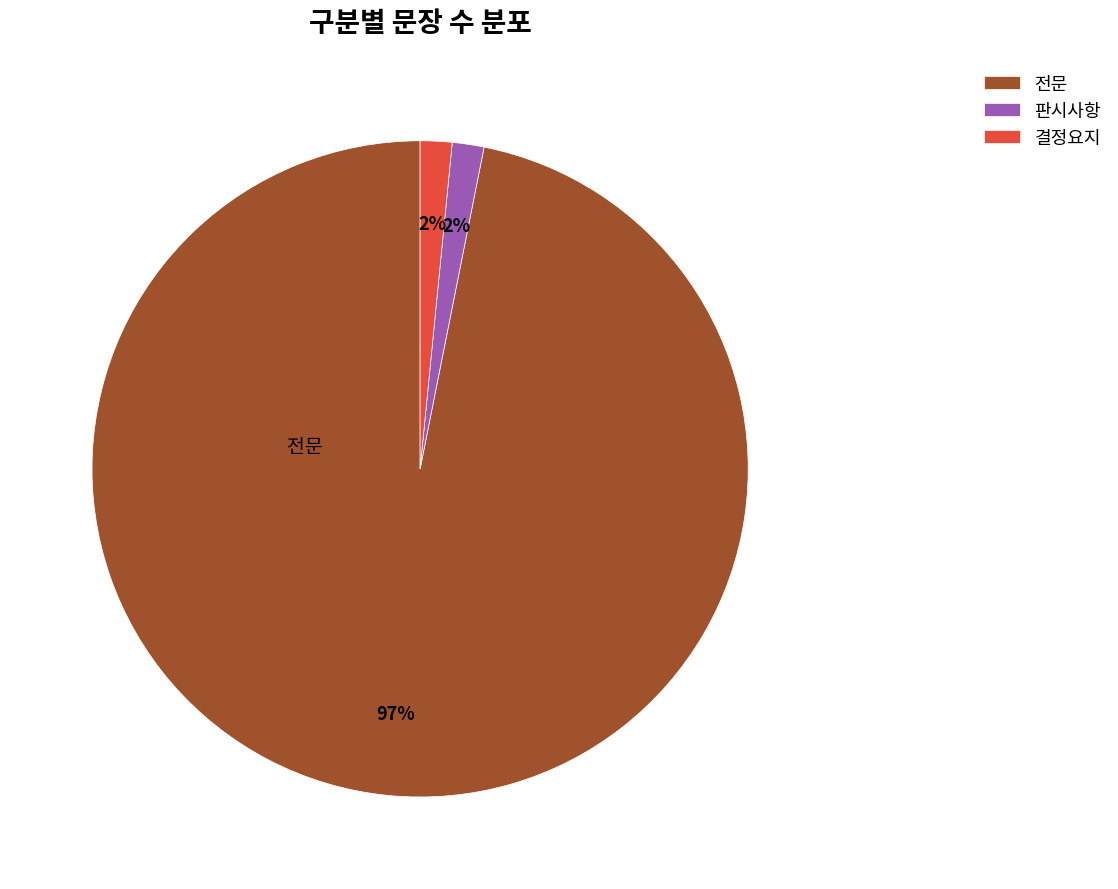

Which slice is the largest?

전문